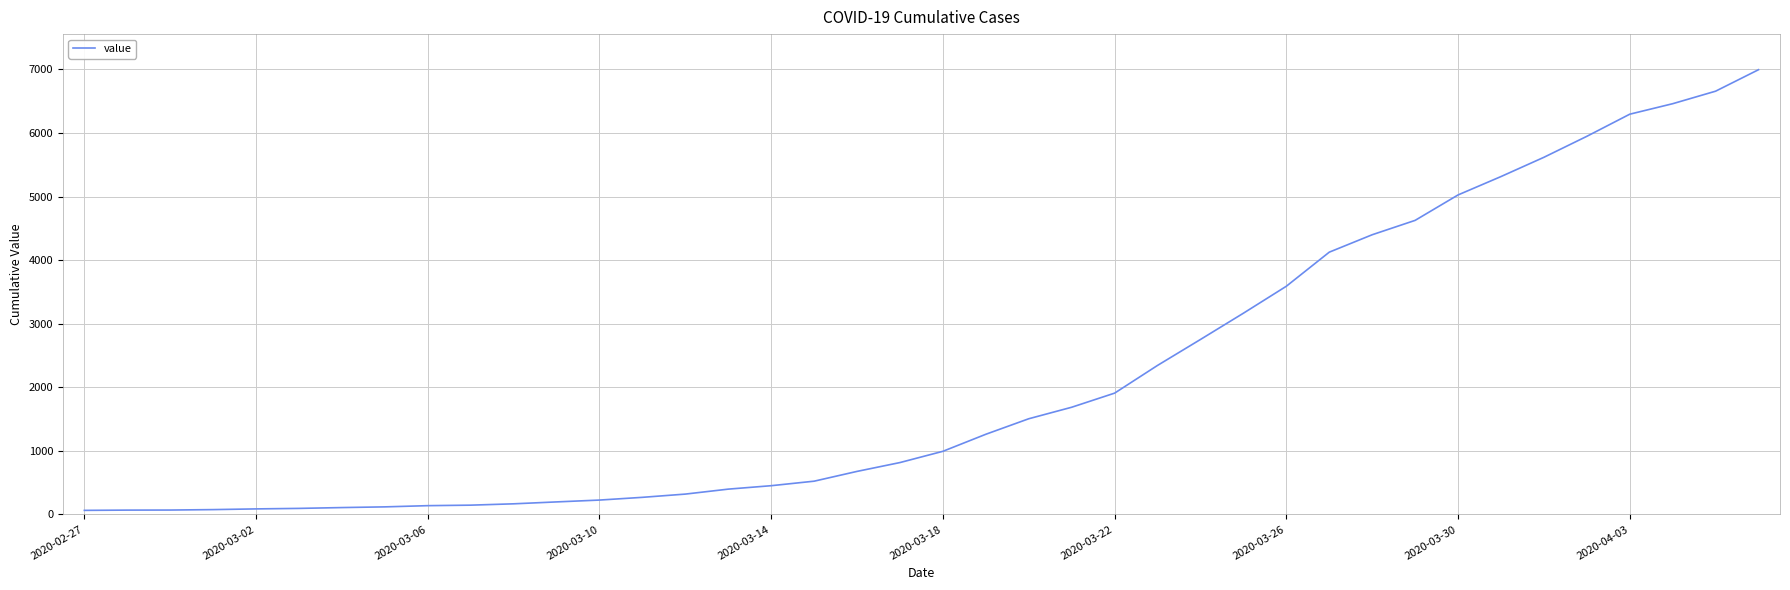

What is the maximum value shown in the chart?

6995